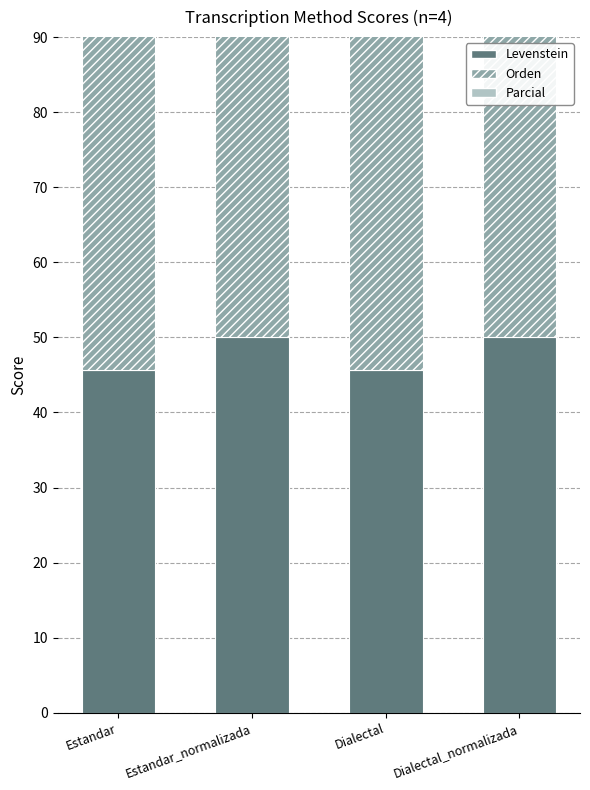

Reading right to left, what are all the values shown in this chart?

Levenstein: Dialectal_normalizada=50.0	Dialectal=45.7	Estandar_normalizada=50.0	Estandar=45.7
Orden: Dialectal_normalizada=55.3	Dialectal=55.3	Estandar_normalizada=55.3	Estandar=55.3
Parcial: Dialectal_normalizada=71.8	Dialectal=70.5	Estandar_normalizada=71.8	Estandar=70.5